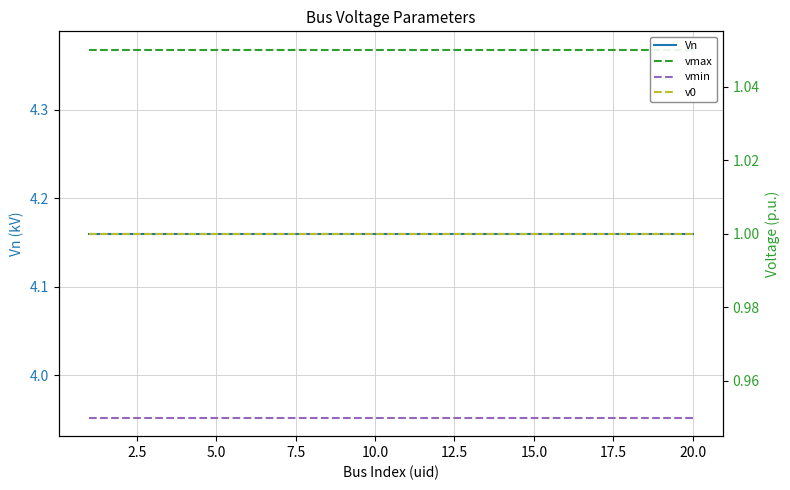

True or false: v0 and Vn intersect in this chart.

False